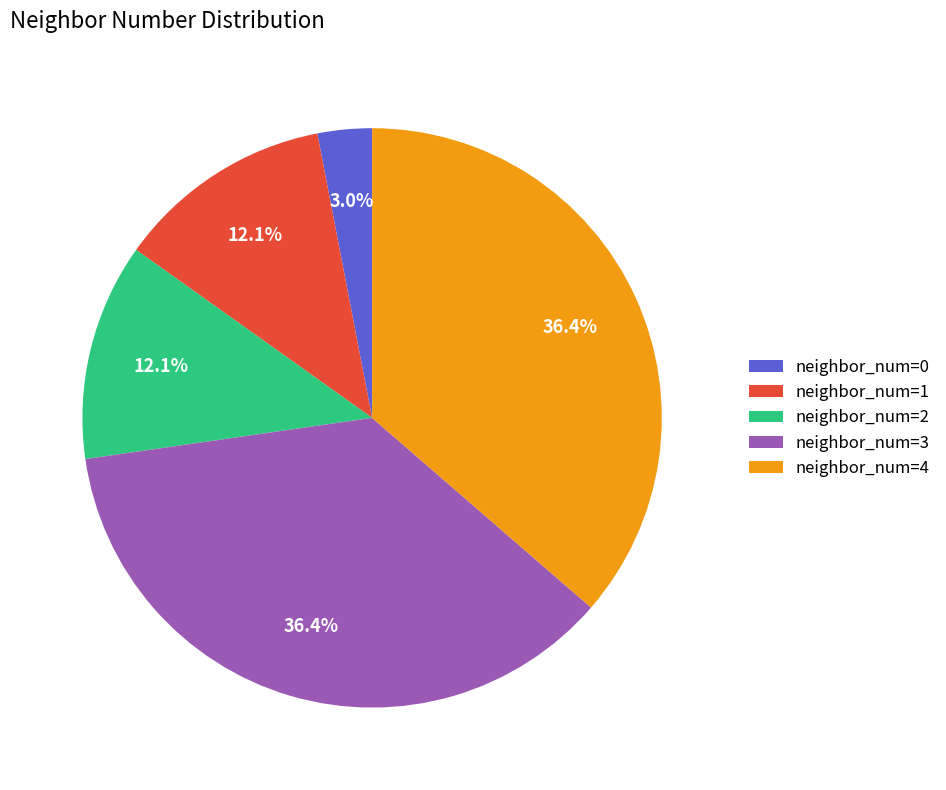

Which slice is the smallest?

neighbor_num=0